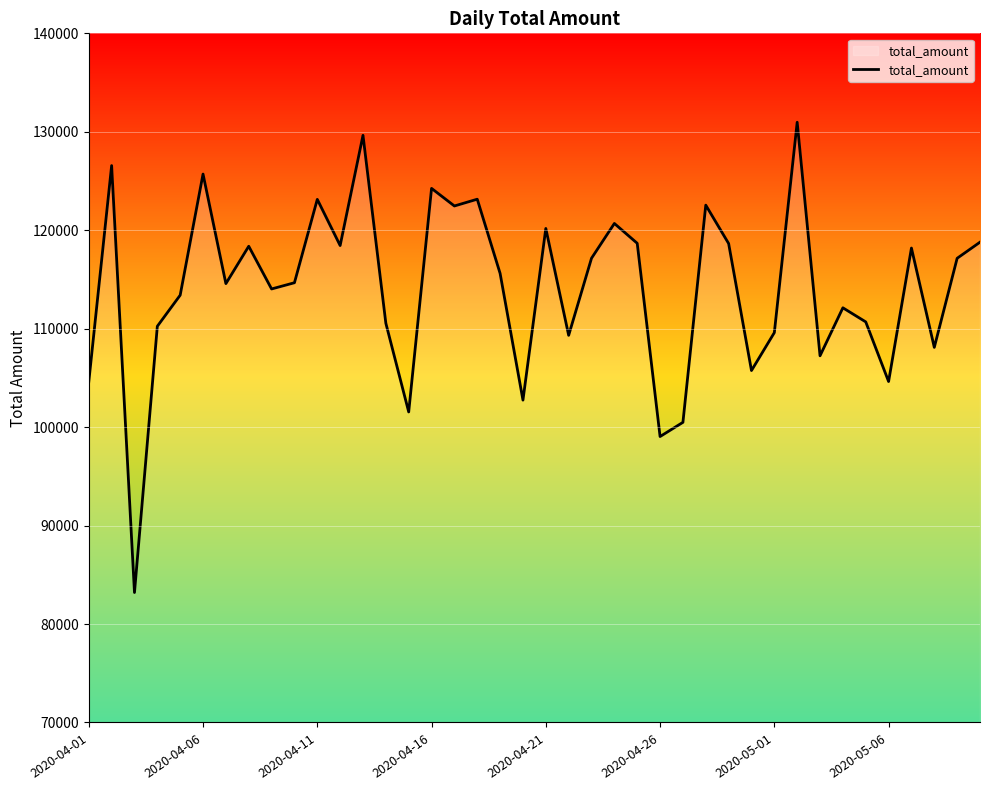

What is the difference between the maximum and minimum values?

47767